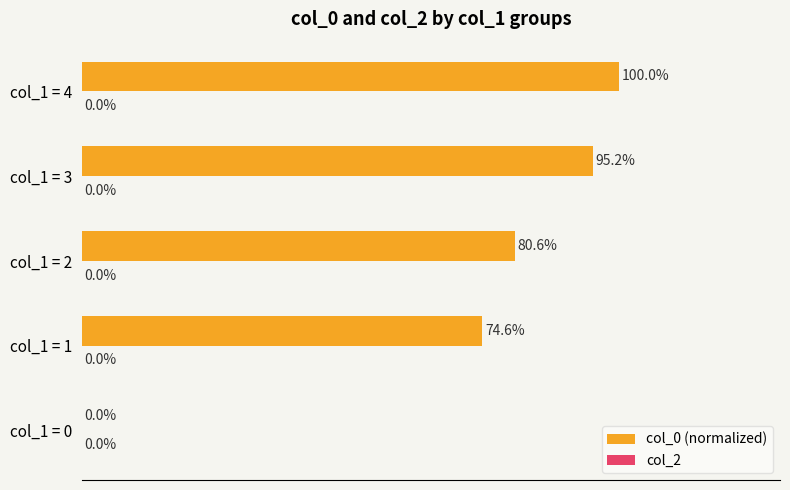

At which label is the value closest to 50?

col_1 = 1